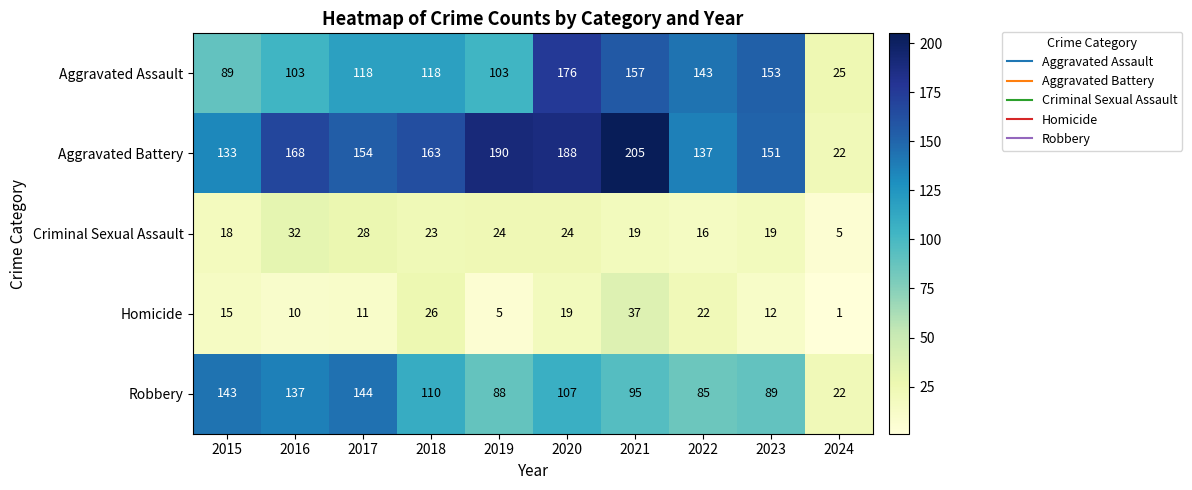

The value of Aggravated Battery at 2017 is 154. True or false?

True